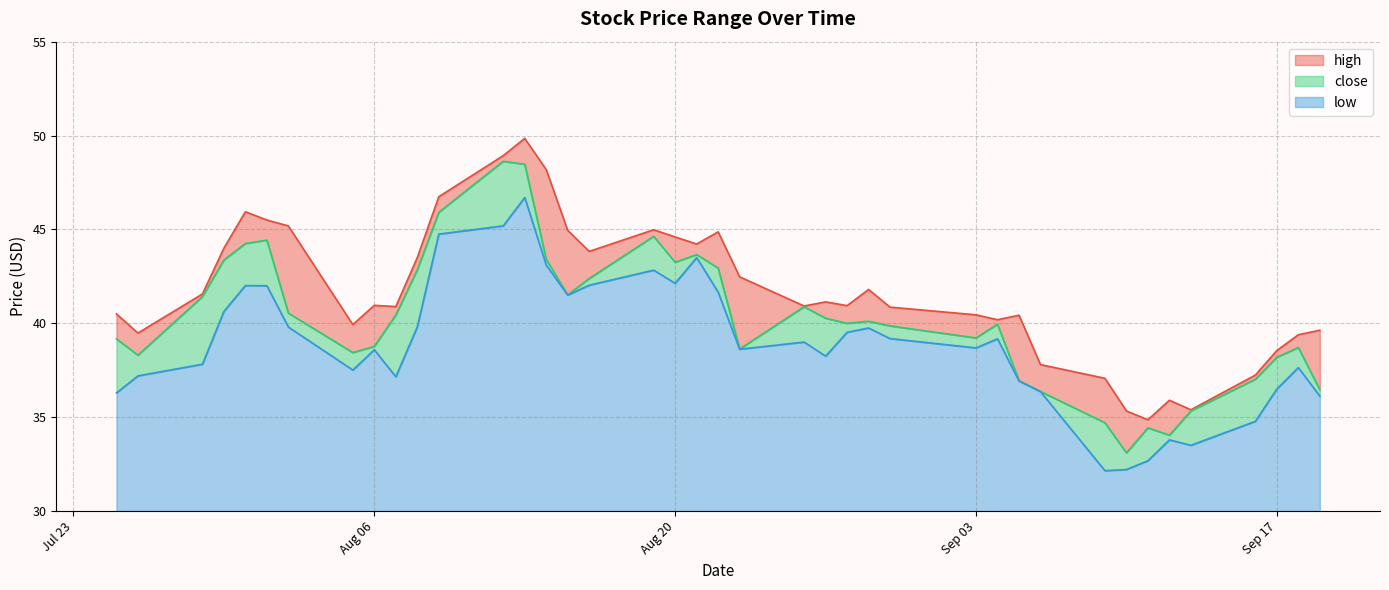

Which category has the highest value in the high series?

2019-08-13